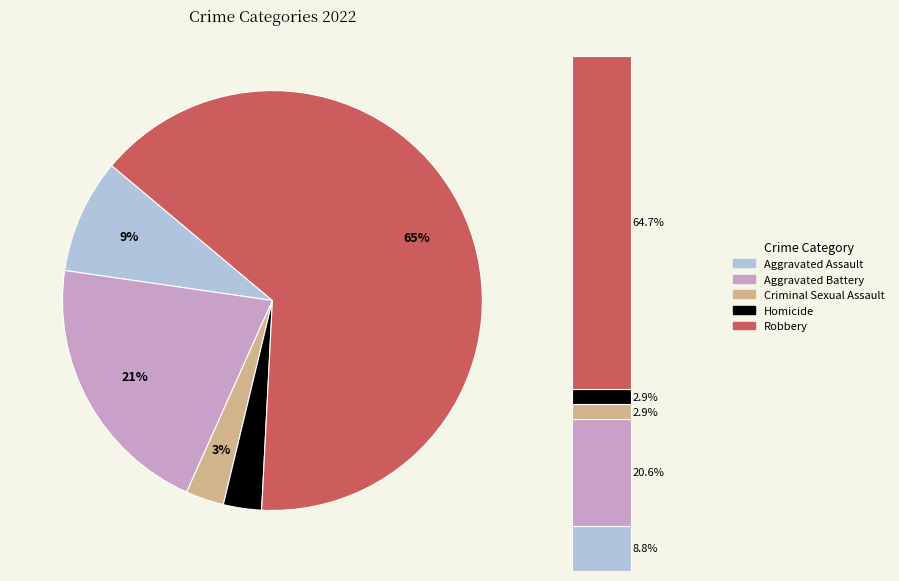

What is the largest slice in the pie chart?

Robbery